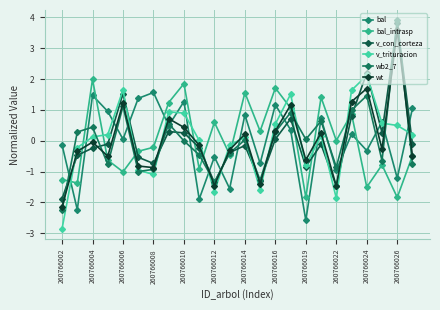

Reading left to right, transcribe all the data shown in this chart.

bal: -0.1	-2.2	1.5	1.0	0.0	1.4	1.6	0.5	1.3	-1.9	-0.5	-1.6	0.8	-0.7	1.2	0.4	-2.6	0.7	-1.0	0.2	-0.3	0.6	-1.2	1.1
bal_intrasp: -1.3	-1.4	2.0	-0.6	-1.0	-0.3	-0.2	1.2	1.9	-0.9	0.6	-0.4	1.6	0.3	1.7	1.1	-1.8	1.4	0.0	0.9	-1.5	-0.8	-1.8	-0.5
v_con_corteza: -1.9	-0.5	-0.2	-0.1	1.5	-0.5	-0.7	0.3	0.3	-0.2	-1.4	-0.4	-0.2	-1.3	0.1	0.7	-0.8	-0.1	-1.5	0.8	2.2	0.3	3.8	-0.1
v_trituracion: -2.9	-0.2	0.1	0.2	1.6	-1.0	-1.1	0.9	0.9	0.0	-1.7	-0.1	0.1	-1.6	0.5	1.5	-0.8	0.2	-1.9	1.6	2.1	0.6	0.5	0.2
wb2_7: -2.2	0.3	0.4	-0.8	1.1	-1.0	-0.9	0.6	-0.0	-0.5	-1.3	-0.4	0.0	-1.3	0.3	0.9	0.0	0.6	-0.9	1.0	1.5	-0.6	3.9	-0.8
wt: -2.1	-0.3	-0.0	-0.5	1.2	-0.8	-0.9	0.7	0.4	-0.1	-1.5	-0.3	0.2	-1.4	0.3	1.2	-0.6	0.3	-1.5	1.3	1.7	-0.3	3.6	-0.5